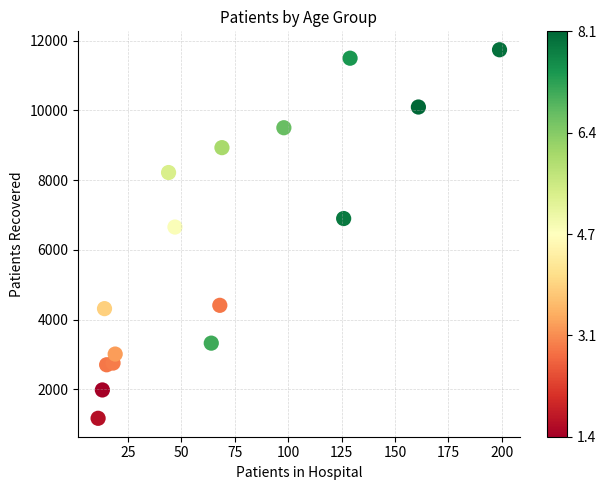

What Y value in the scatter plot is closest to 6453?

6654